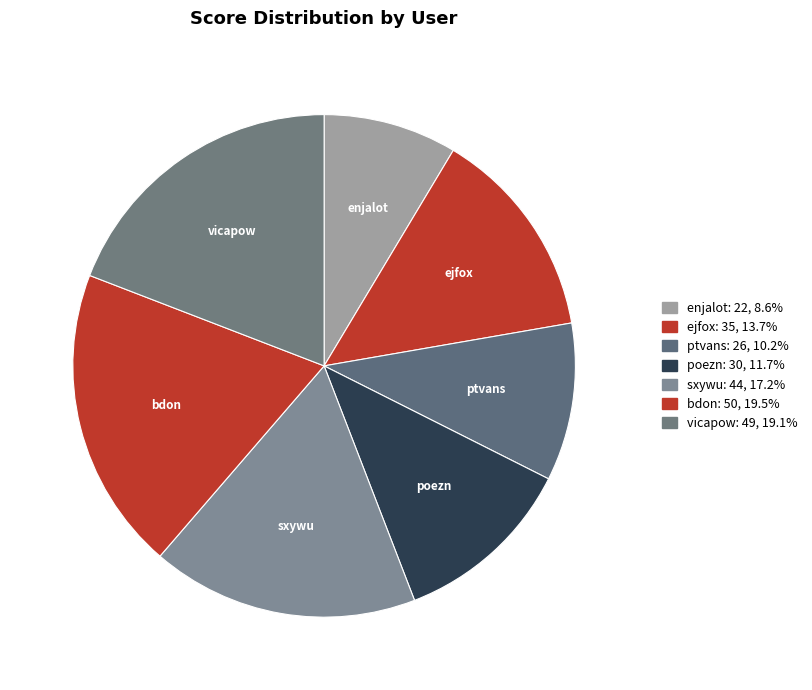

What is the ratio of the value at ejfox to the value at sxywu?

0.8